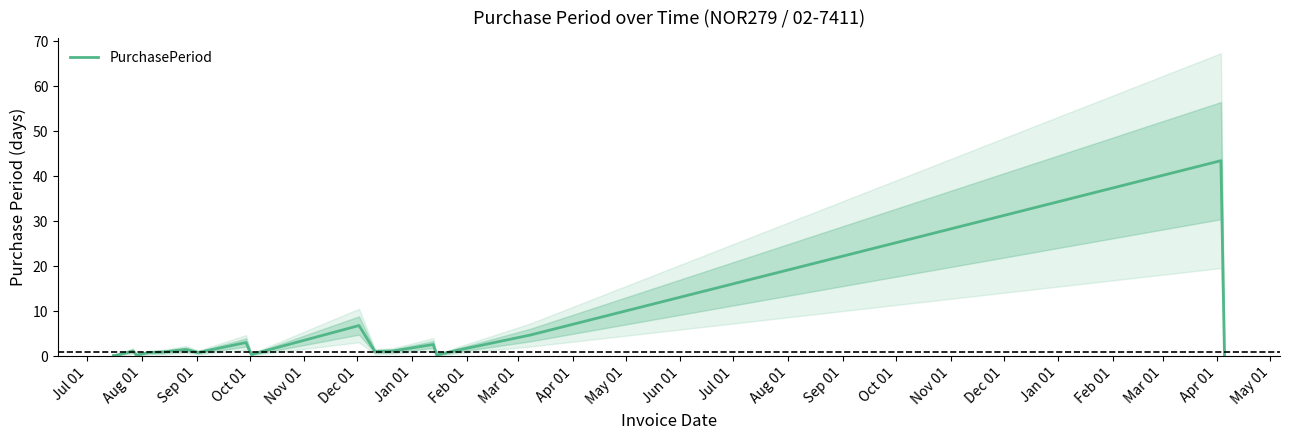

What is the value of the 2nd point from the left?

0.1